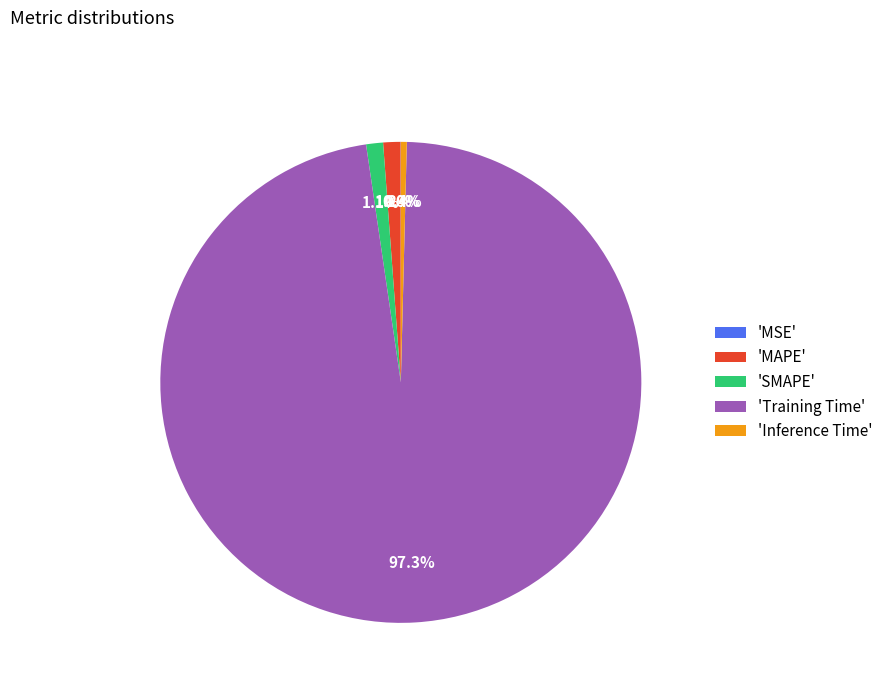

Which slice is the largest?

'Training Time'